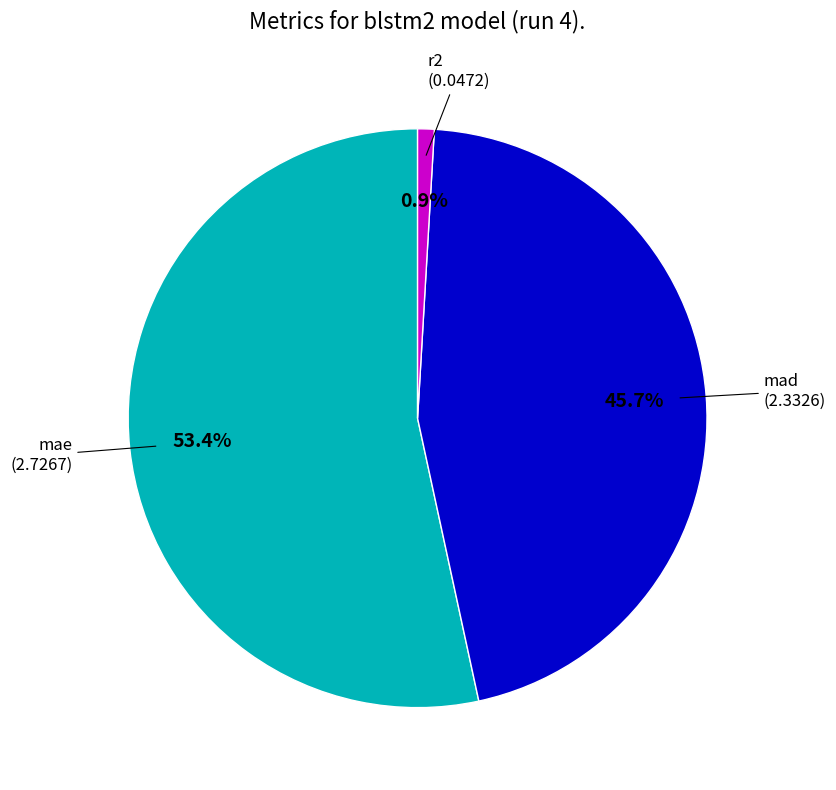

Is there any slice that represents more than half of the pie?

Yes